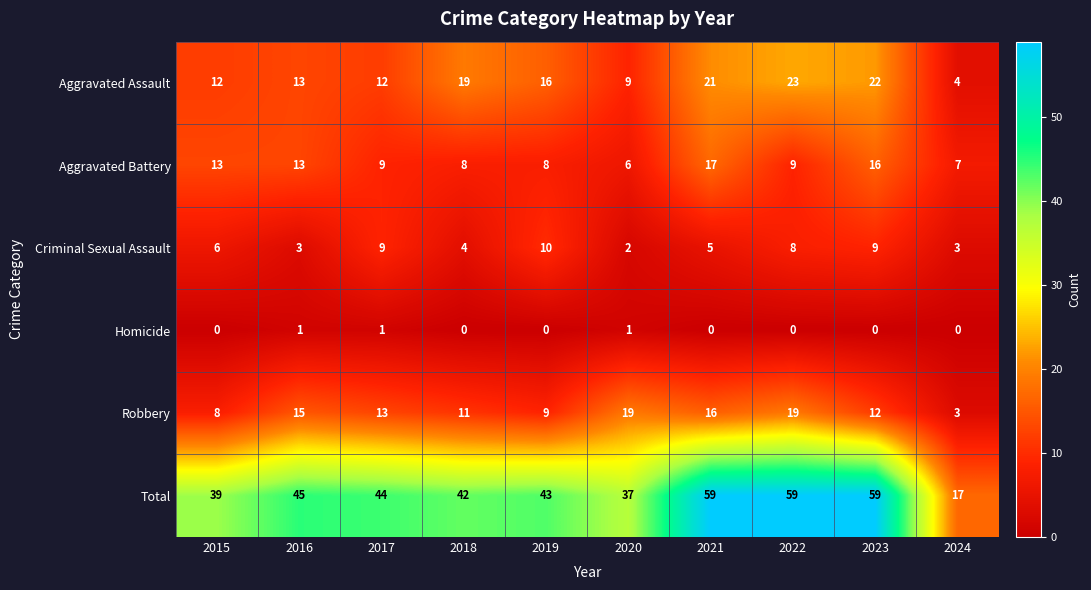

Which series has the largest total across all categories?

Total